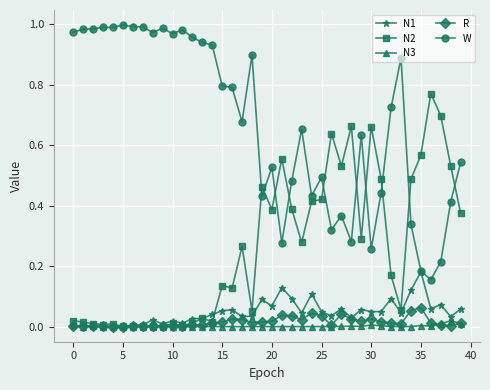

True or false: N2 has more than 1 interior local peaks.

True